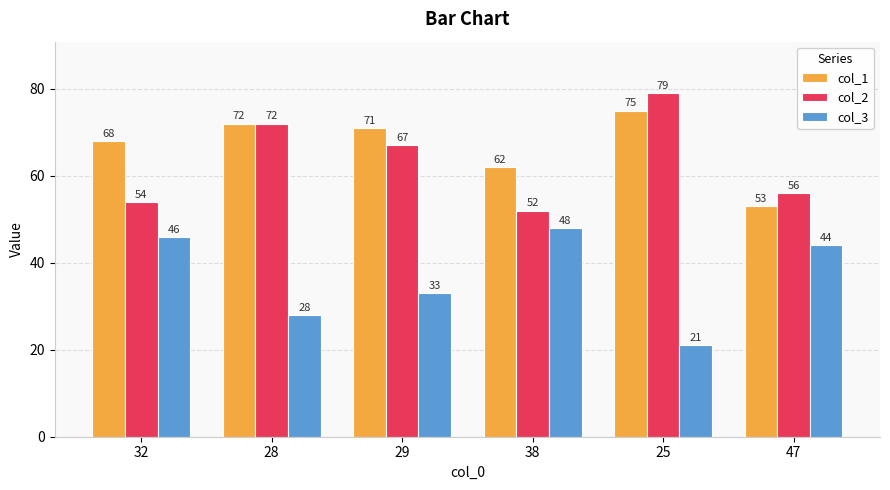

At which label is col_1 closest to 64?

38